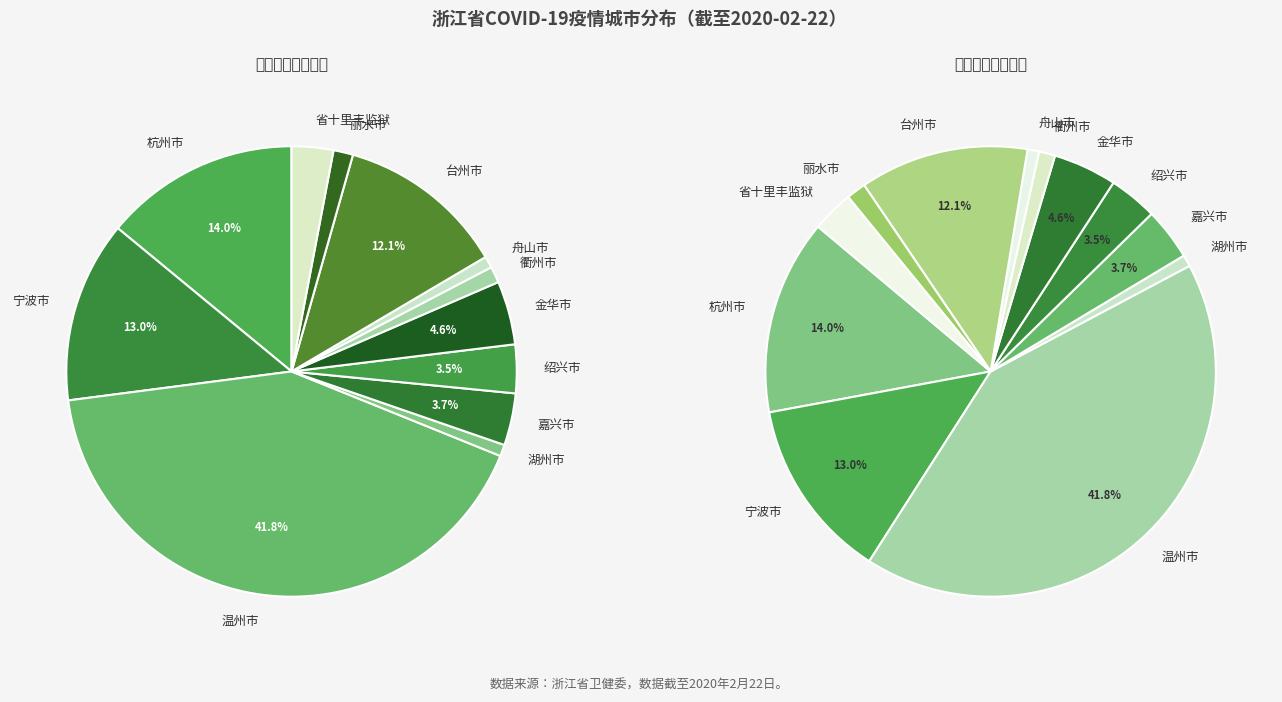

To the nearest percent, what is the combined percentage of 绍兴市 and 湖州市?

4%